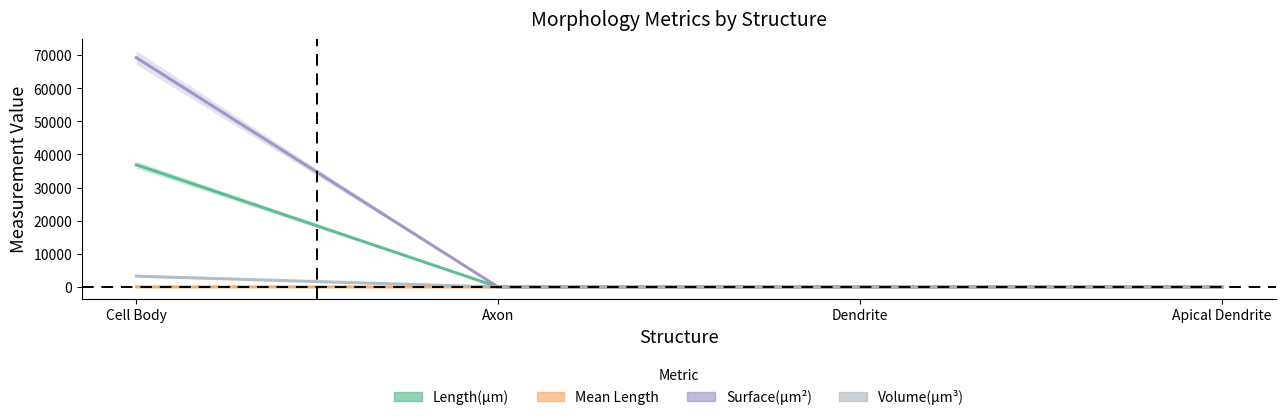

True or false: Length(µm) has a value of 36868.3 at Cell Body.

True